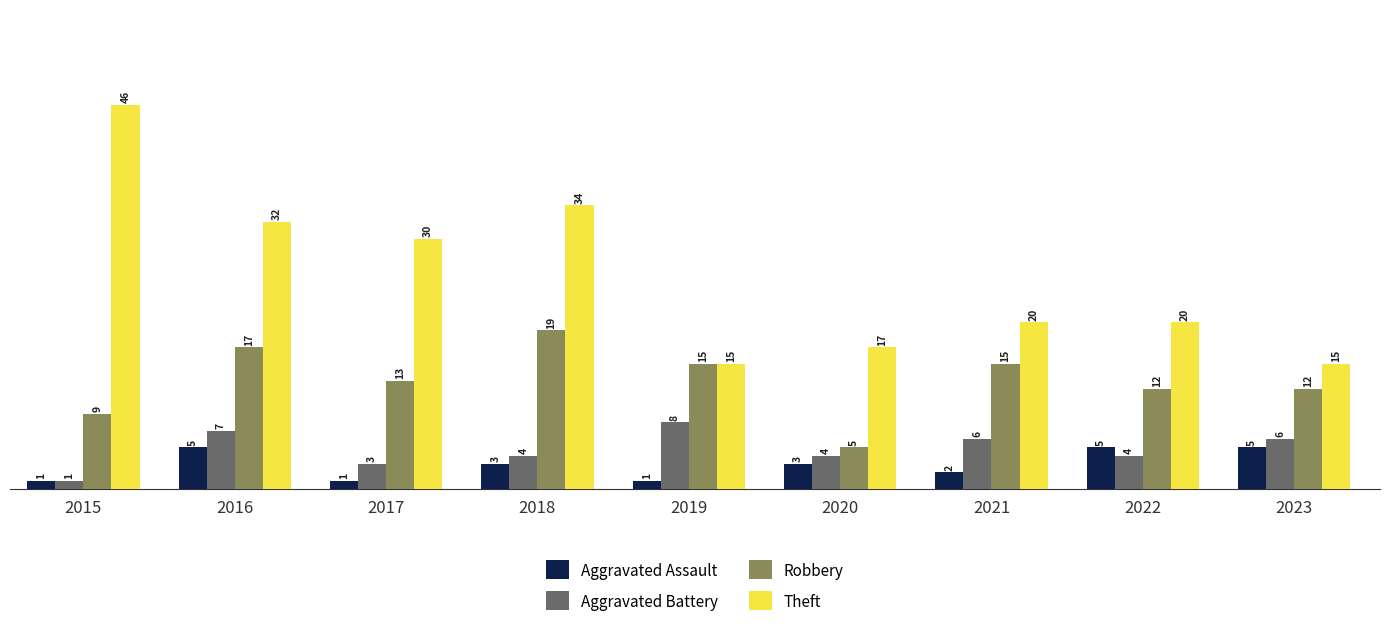

Reading left to right, transcribe all the data shown in this chart.

Aggravated Assault: 2015=1	2016=5	2017=1	2018=3	2019=1	2020=3	2021=2	2022=5	2023=5
Aggravated Battery: 2015=1	2016=7	2017=3	2018=4	2019=8	2020=4	2021=6	2022=4	2023=6
Robbery: 2015=9	2016=17	2017=13	2018=19	2019=15	2020=5	2021=15	2022=12	2023=12
Theft: 2015=46	2016=32	2017=30	2018=34	2019=15	2020=17	2021=20	2022=20	2023=15